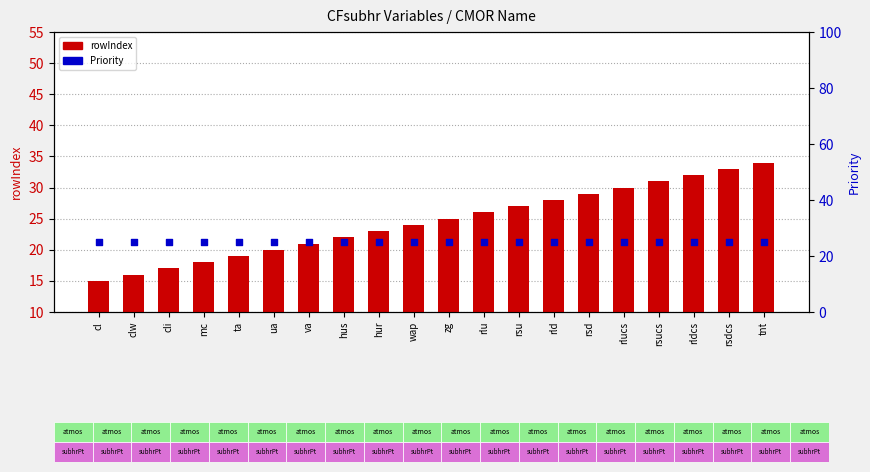

What is the total value across all series at ua?

45